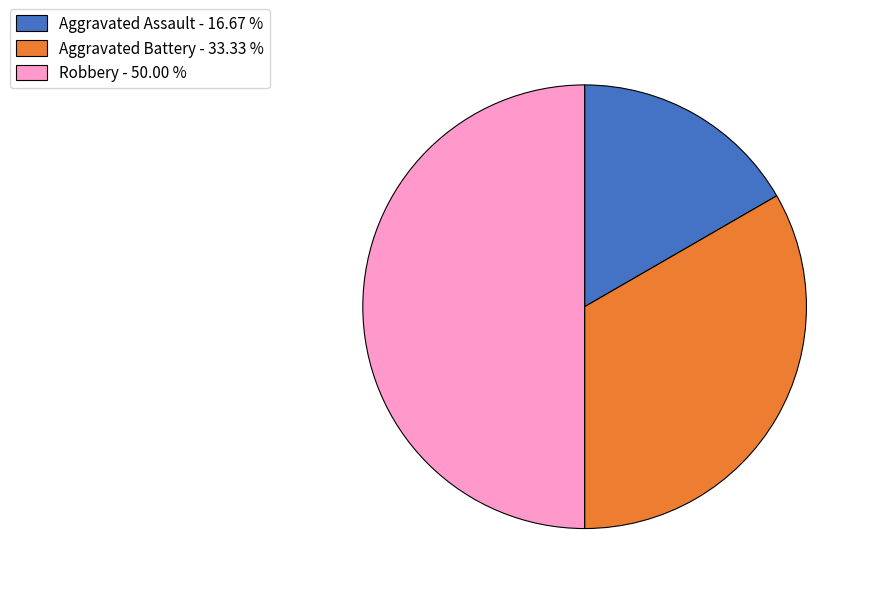

Is Aggravated Battery the majority of the pie?

No